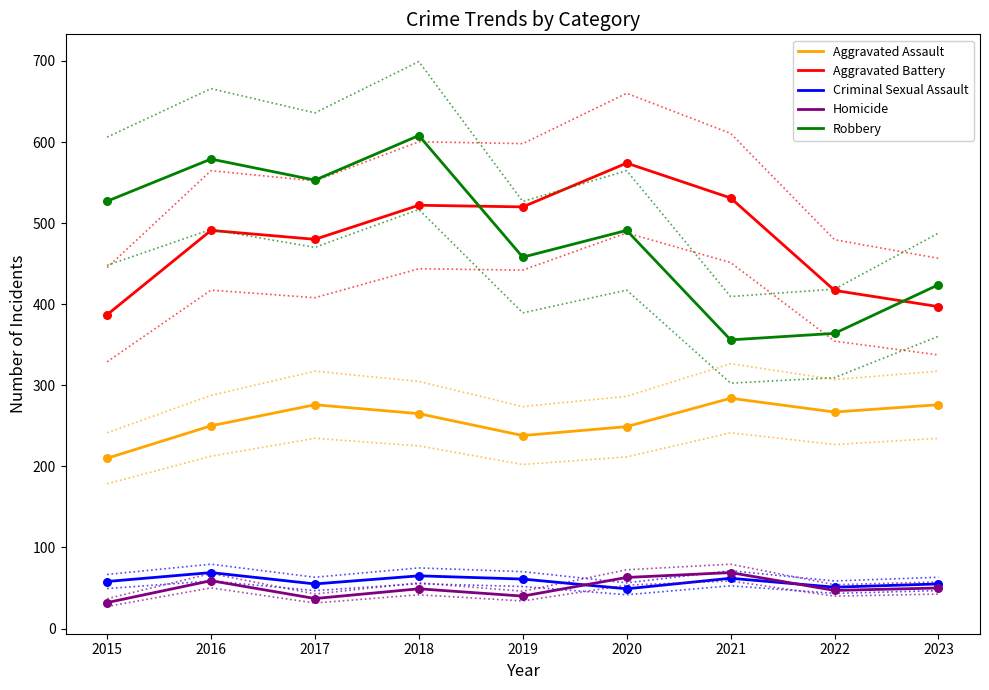

What is the total value across all series at 2016?

1448